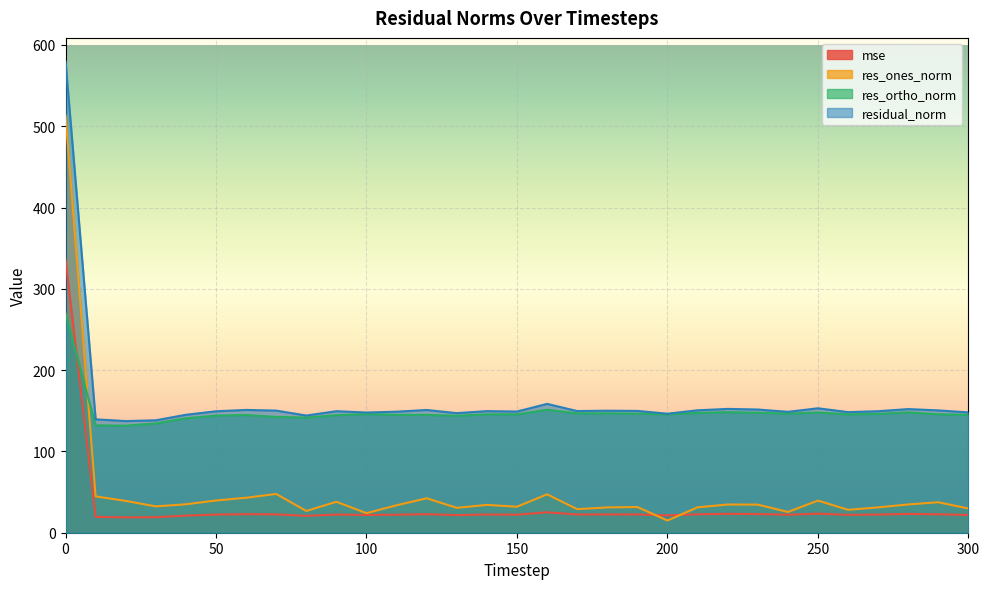

Reading left to right, extract all data points from this chart.

mse: 336.1	19.5	18.9	19.1	21.1	22.3	22.8	22.6	20.8	22.4	21.9	22.2	22.8	21.6	22.4	22.2	25.1	22.4	22.5	22.5	21.4	22.7	23.2	23.0	22.1	23.4	22.0	22.3	23.1	22.6	21.9
res_ones_norm: 513.2	44.7	39.1	32.4	35.0	39.6	43.0	47.7	26.7	38.1	24.1	33.7	42.4	30.6	34.2	32.0	47.3	29.0	31.1	31.6	15.0	31.2	34.7	34.6	25.5	39.5	28.2	31.2	34.8	37.5	29.8
res_ortho_norm: 269.7	132.1	131.6	134.4	140.8	144.0	144.8	142.5	141.6	144.6	145.9	145.0	144.9	143.9	145.6	145.6	151.3	146.8	146.9	146.5	145.6	147.3	148.3	147.6	146.5	147.9	145.7	146.2	148.1	145.7	145.0
residual_norm: 579.7	139.5	137.3	138.3	145.1	149.4	151.1	150.2	144.1	149.5	147.8	148.9	151.0	147.1	149.6	149.1	158.5	149.7	150.1	149.8	146.4	150.6	152.3	151.6	148.7	153.1	148.4	149.5	152.1	150.5	148.0